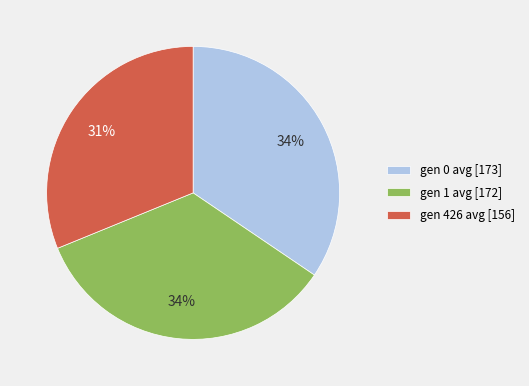

Does any single category account for the majority?

No